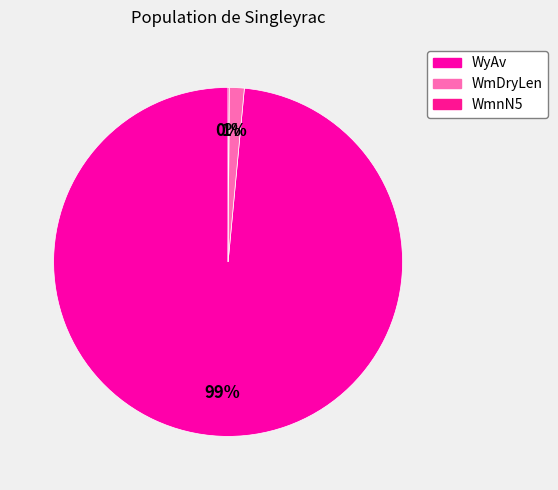

Combined, what portion of the pie is WmnN5 and WyAv?

98.6%